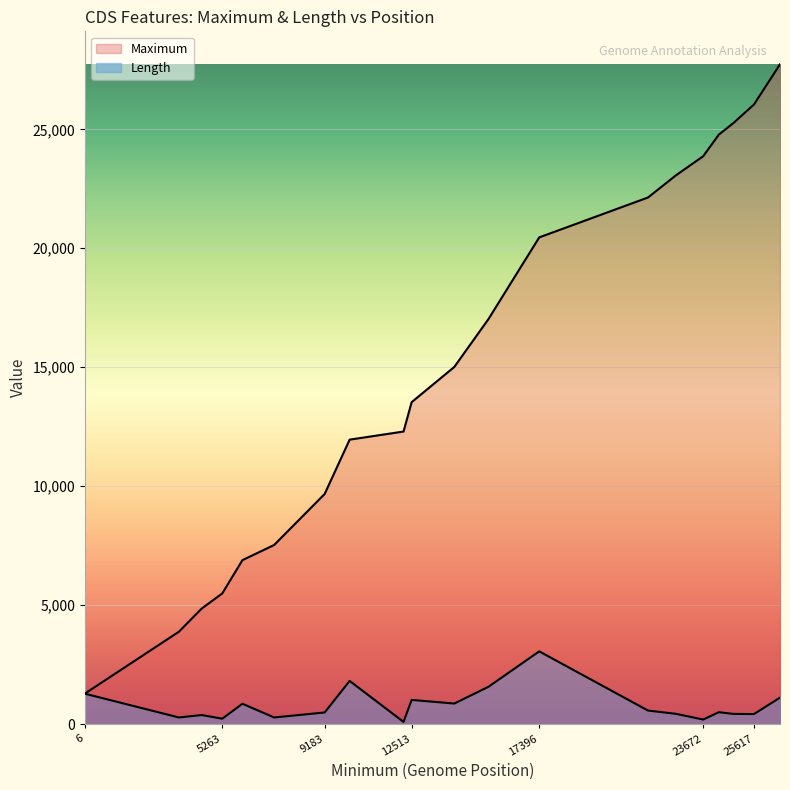

What is the value of the Maximum point at the 5th from the left?

6896